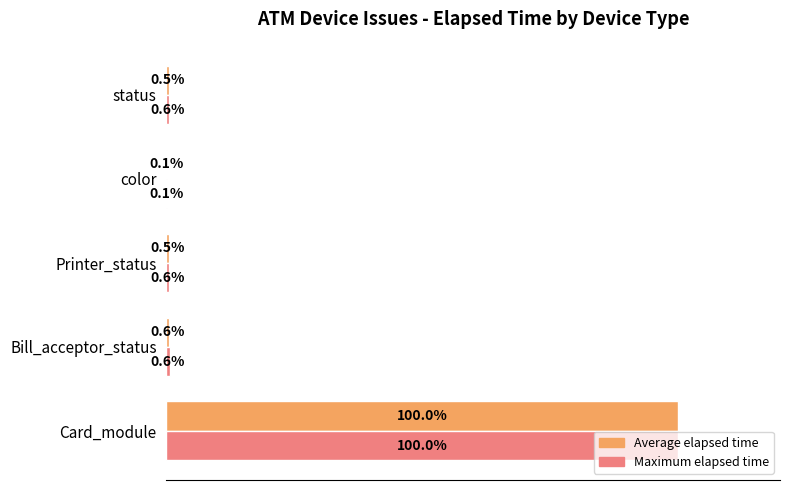

At which category is the sum across all series the highest?

Card_module